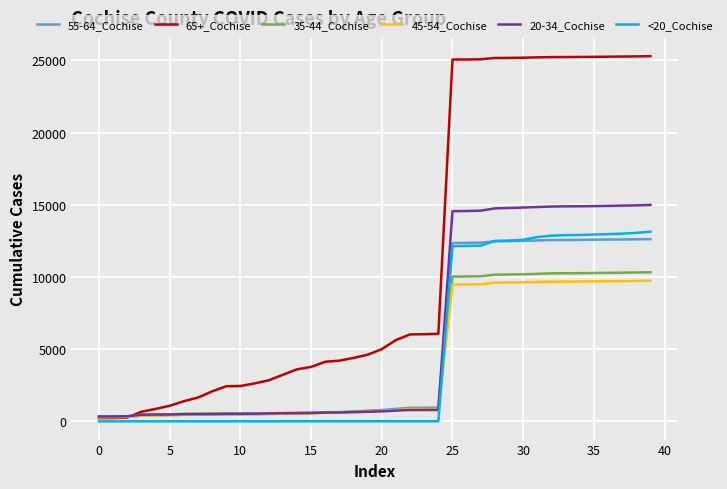

True or false: 45-54_Cochise and <20_Cochise cross at least once.

True